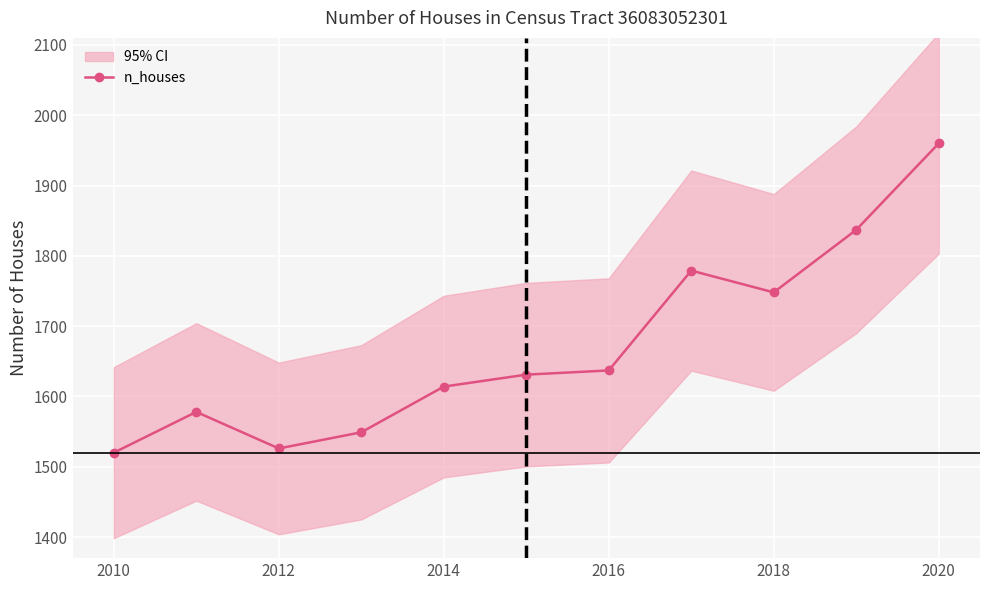

Which category has the highest value in the n_houses series?

2020